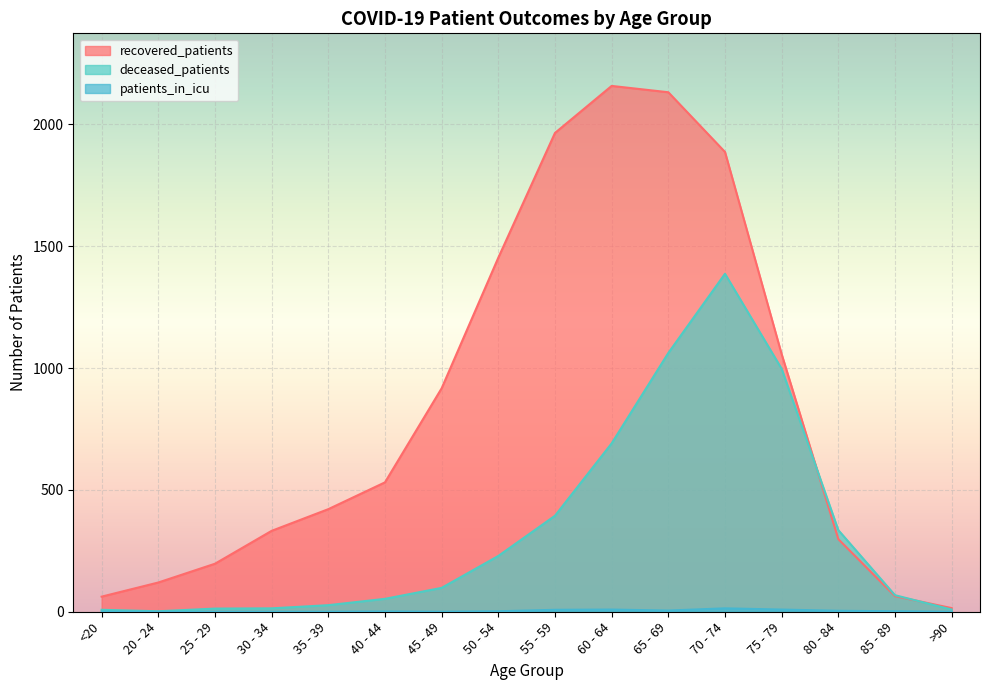

The recovered_patients series shows 120 at 20 - 24. True or false?

True